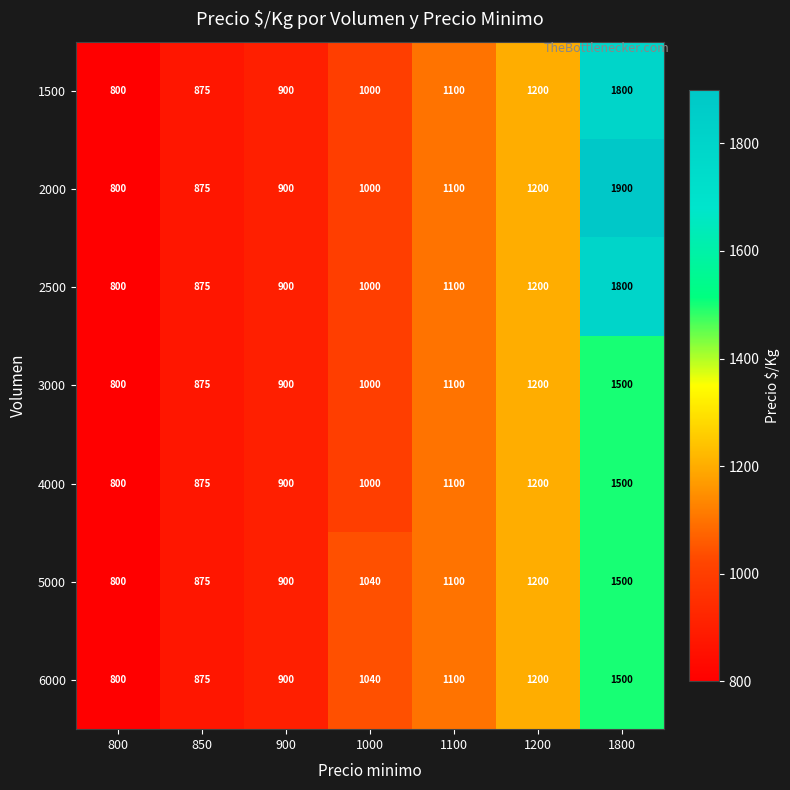

At which category is the sum across all series the highest?

1800